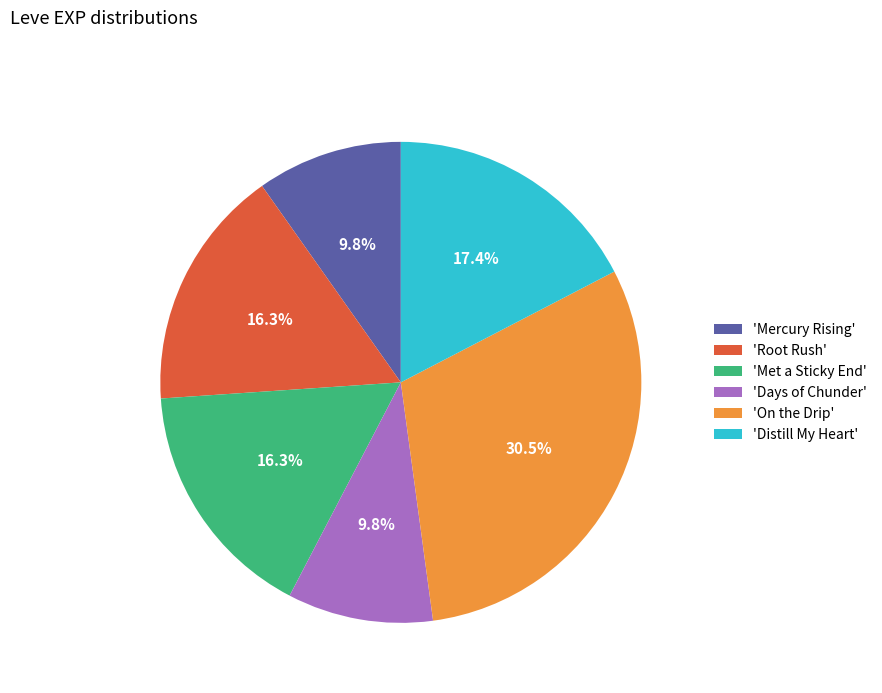

Do 'Met a Sticky End' and 'On the Drip' together represent more than half of the pie?

No